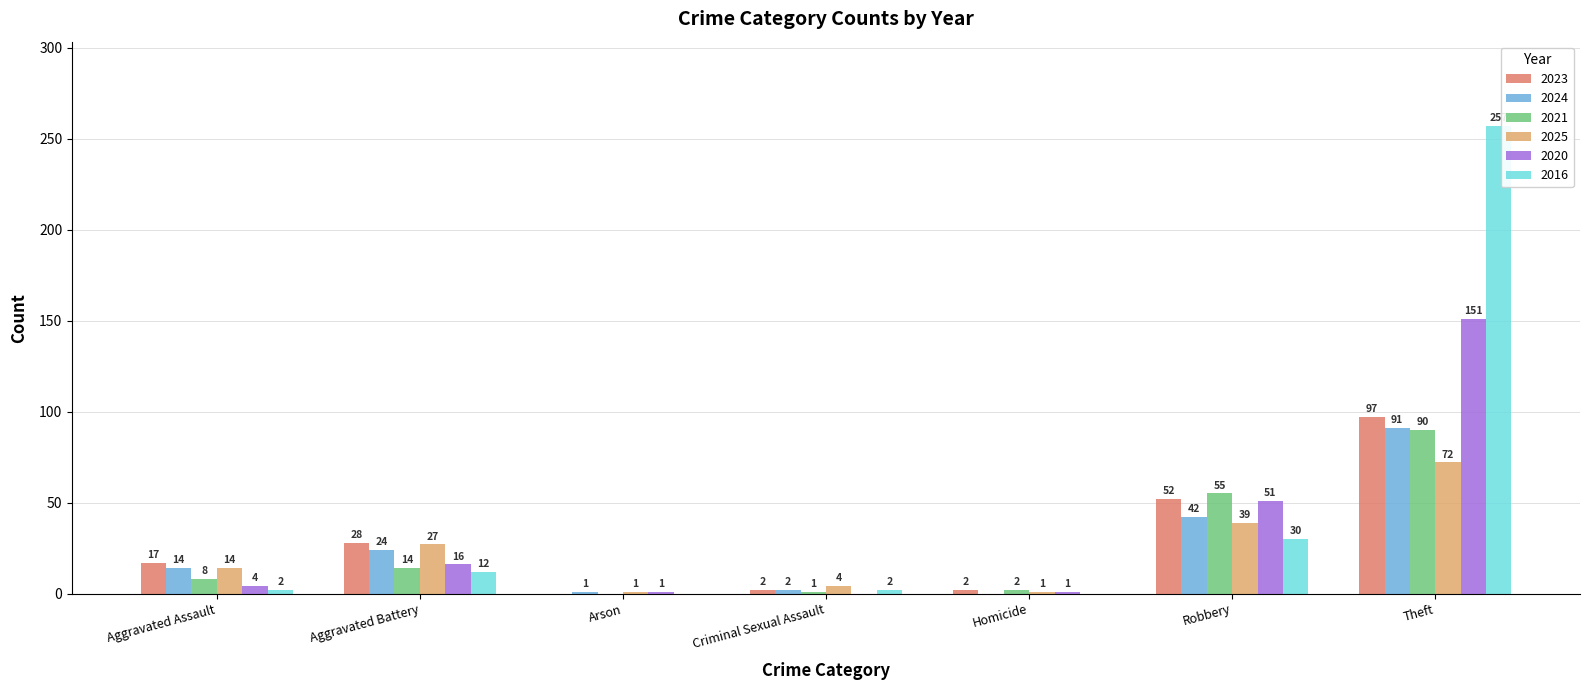

The 2020 series shows 27 at Aggravated Battery. True or false?

False